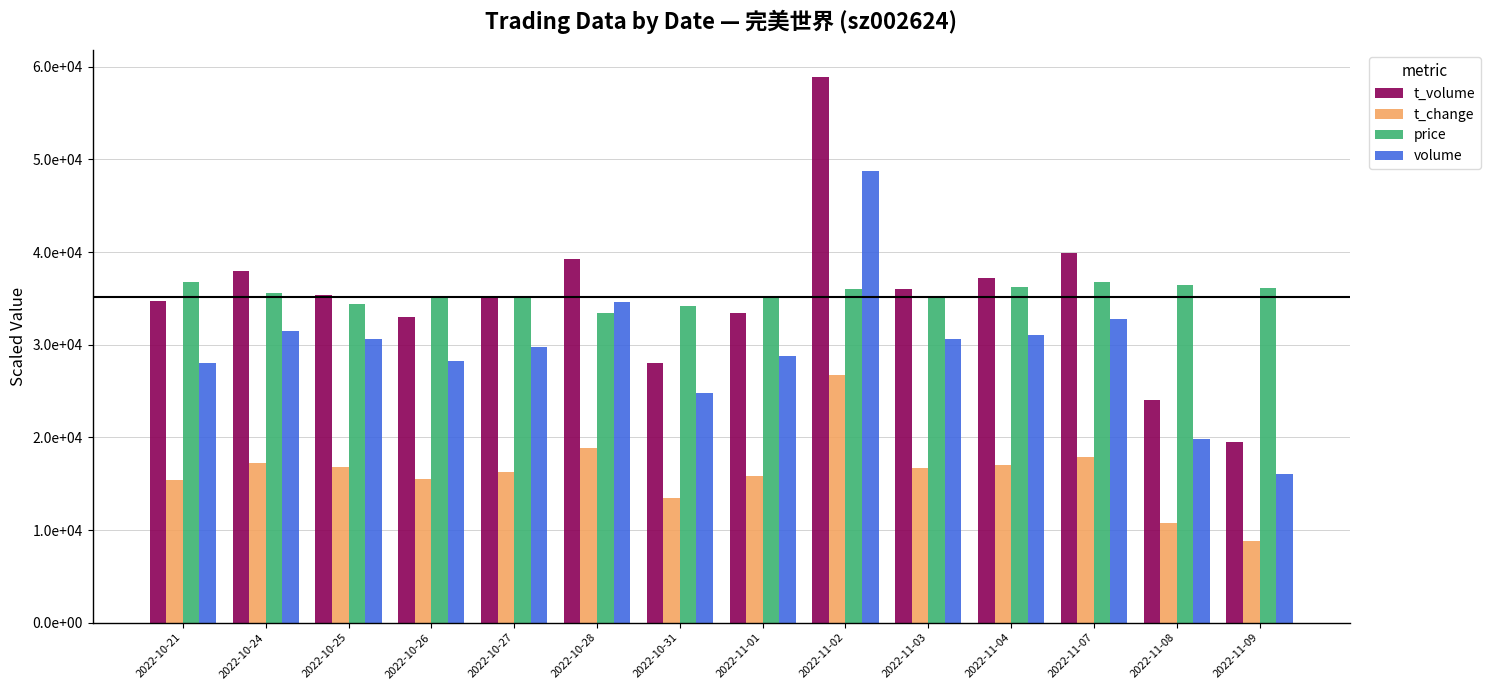

What is the spread (max minus min) of values at 2022-11-01?

19510.0